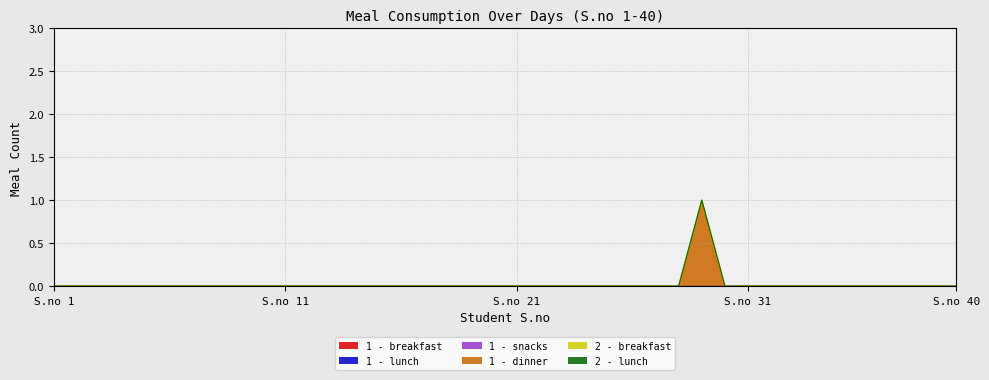

Reading right to left, extract all data points from this chart.

breakfast: 0	0	0	0	0	0	0	0	0	0	0	0	0	0	0	0	0	0	0	0	0	0	0	0	0	0	0	0	0	0	0	0	0	0	0	0	0	0	0	0
lunch: 0	0	0	0	0	0	0	0	0	0	0	0	0	0	0	0	0	0	0	0	0	0	0	0	0	0	0	0	0	0	0	0	0	0	0	0	0	0	0	0
snacks: 0	0	0	0	0	0	0	0	0	0	0	0	0	0	0	0	0	0	0	0	0	0	0	0	0	0	0	0	0	0	0	0	0	0	0	0	0	0	0	0
dinner: 0	0	0	0	0	0	0	0	0	0	0	1	0	0	0	0	0	0	0	0	0	0	0	0	0	0	0	0	0	0	0	0	0	0	0	0	0	0	0	0
day2_breakfast: 0	0	0	0	0	0	0	0	0	0	0	0	0	0	0	0	0	0	0	0	0	0	0	0	0	0	0	0	0	0	0	0	0	0	0	0	0	0	0	0
day2_lunch: 0	0	0	0	0	0	0	0	0	0	0	0	0	0	0	0	0	0	0	0	0	0	0	0	0	0	0	0	0	0	0	0	0	0	0	0	0	0	0	0